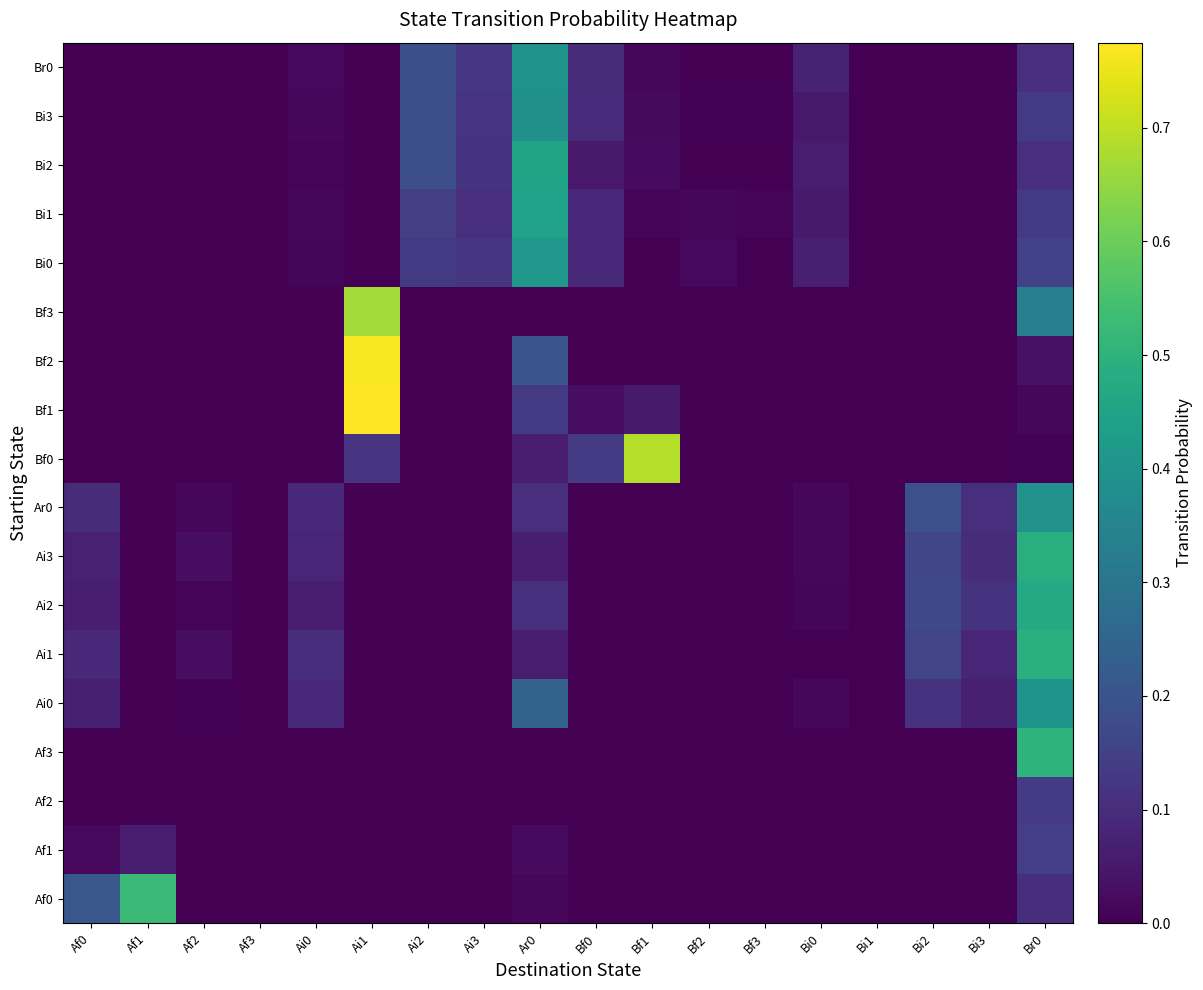

What is the greatest value displayed?

0.8